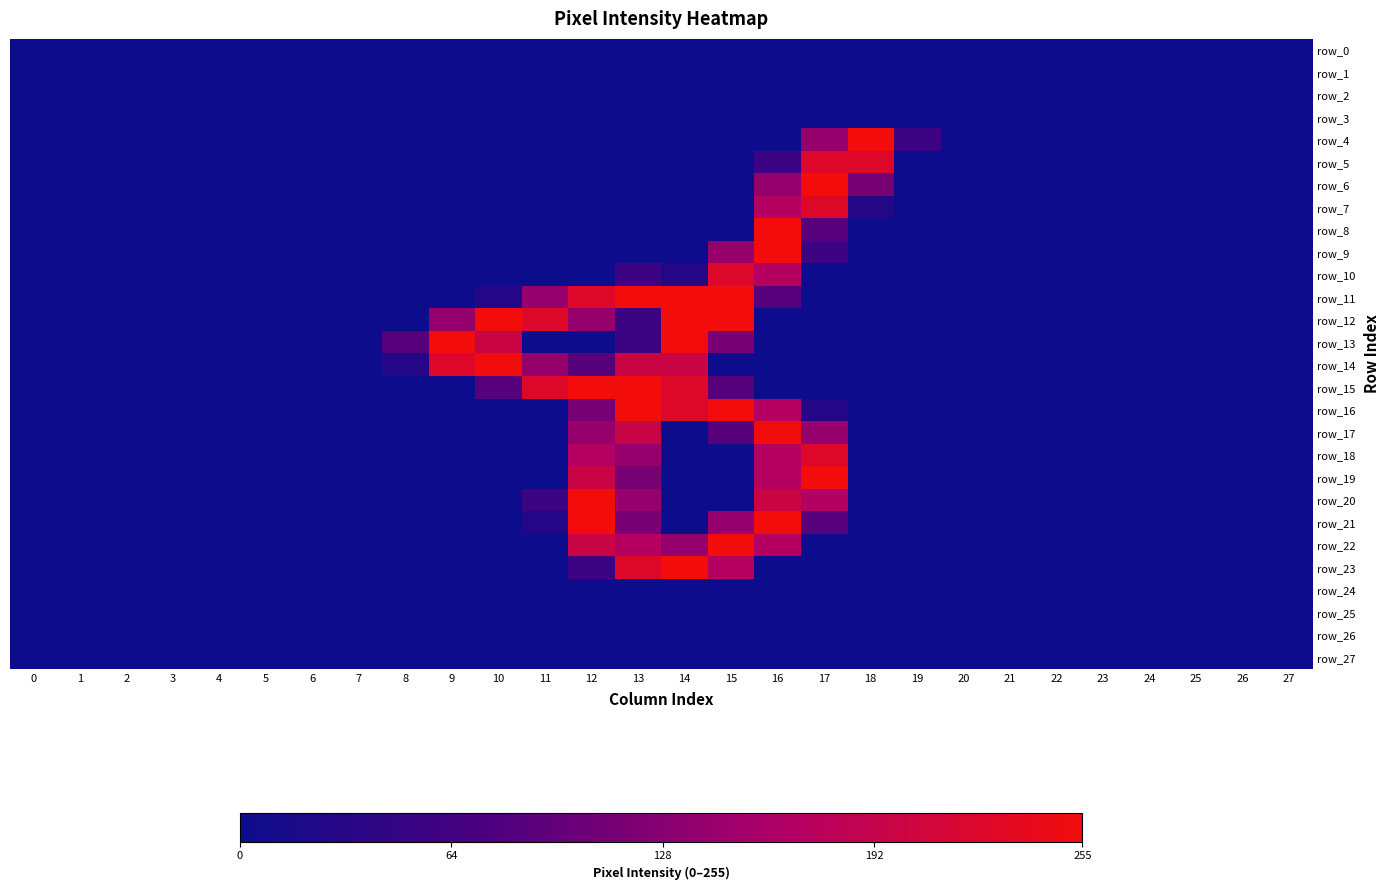

Where is row_6 nearest to the value 127?

18